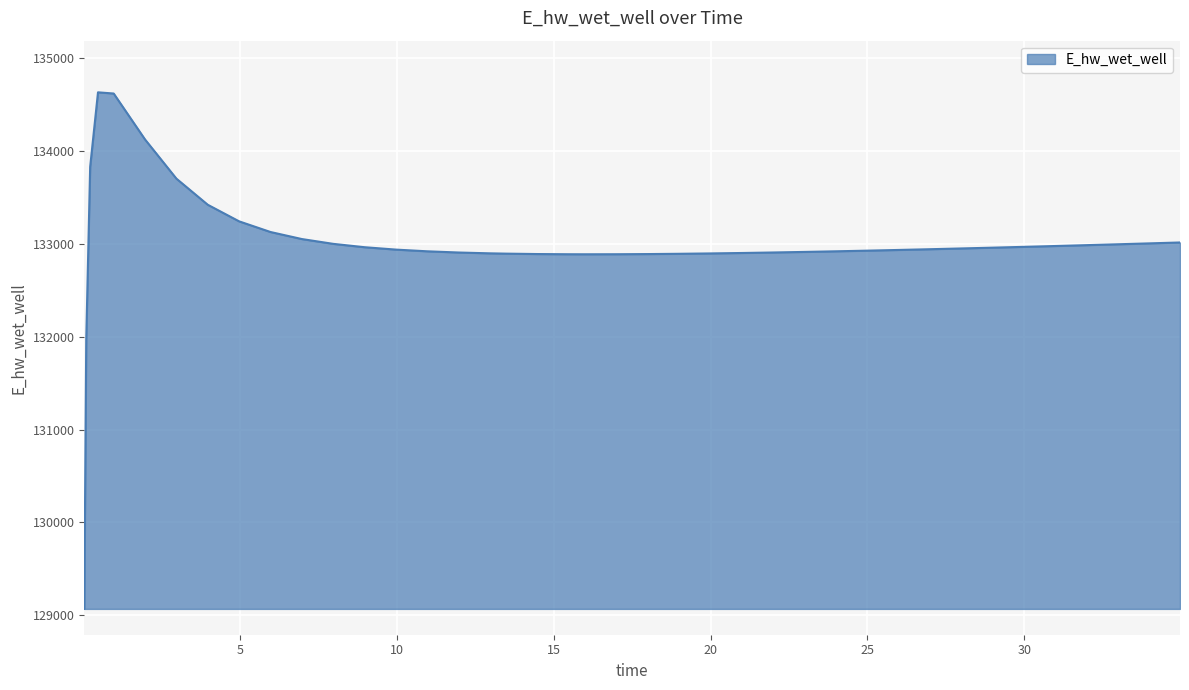

Count the number of values greater than 132939.

20